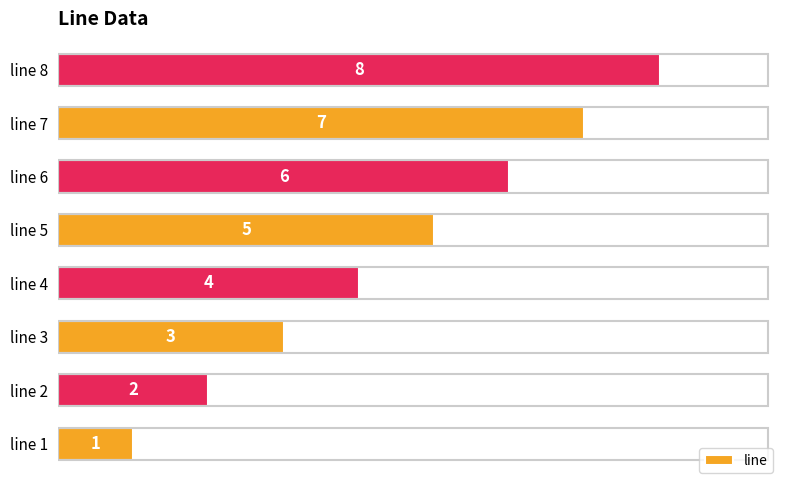

How many values are between 3 and 7?

5